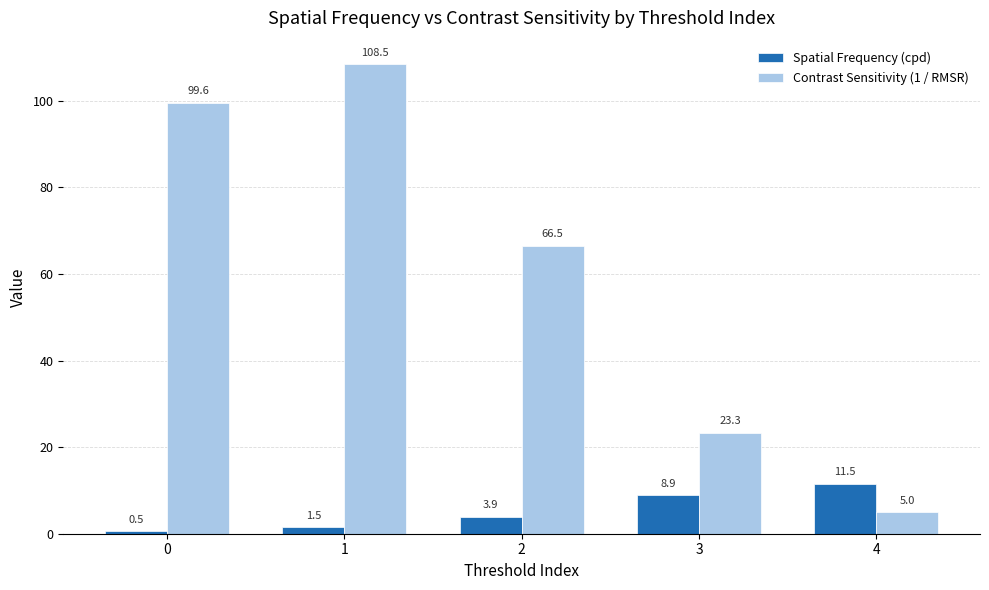

The Spatial Frequency (cpd) series shows 8.9 at 3. True or false?

True